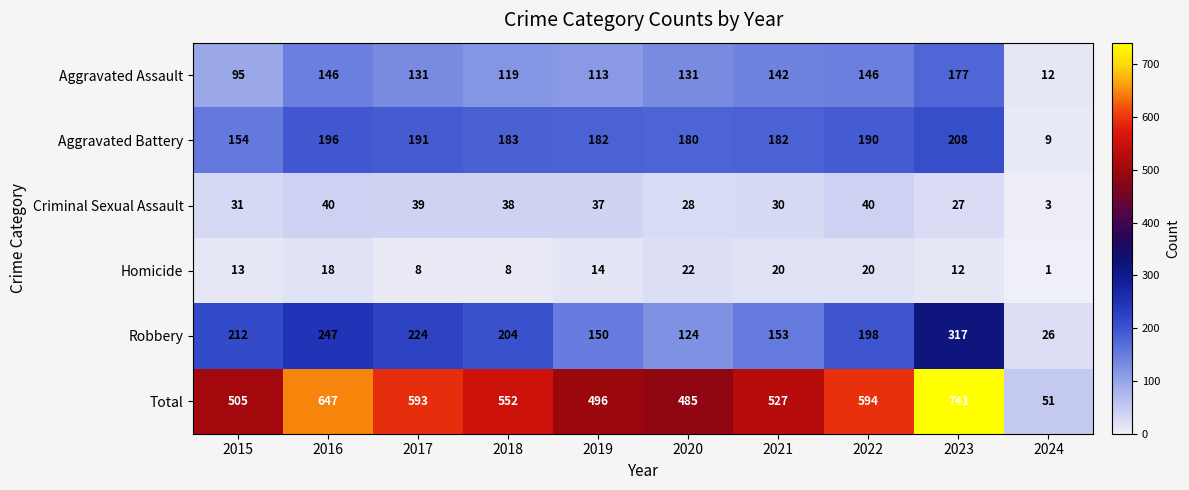

Which category has the highest value across all series?

2023